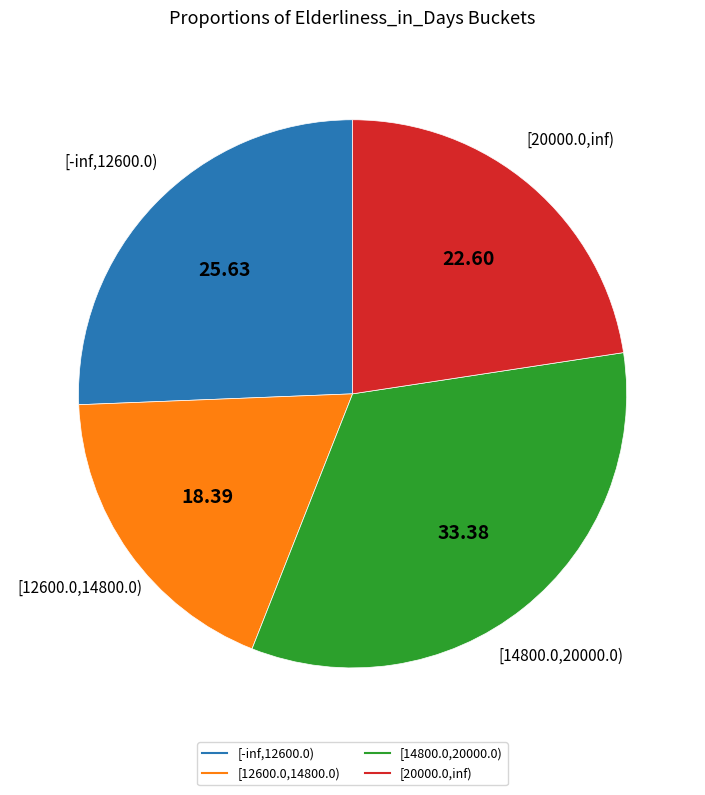

Is [20000.0,inf) the majority of the pie?

No